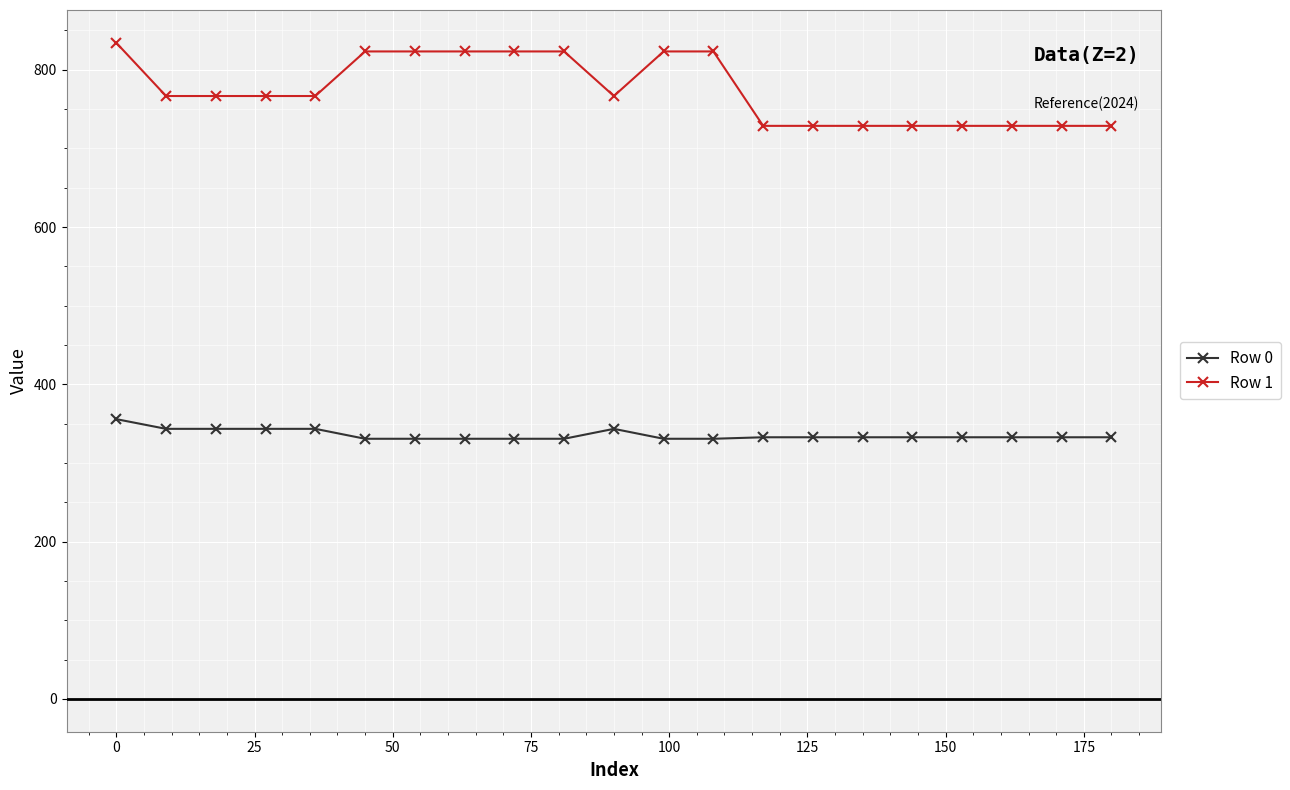

Which series has the largest range (max minus min)?

Row 1